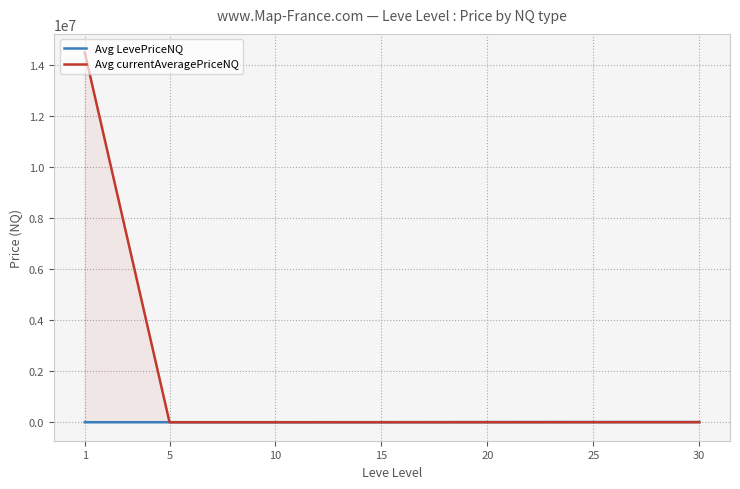

What is the total value across all series at 5?

1312.2